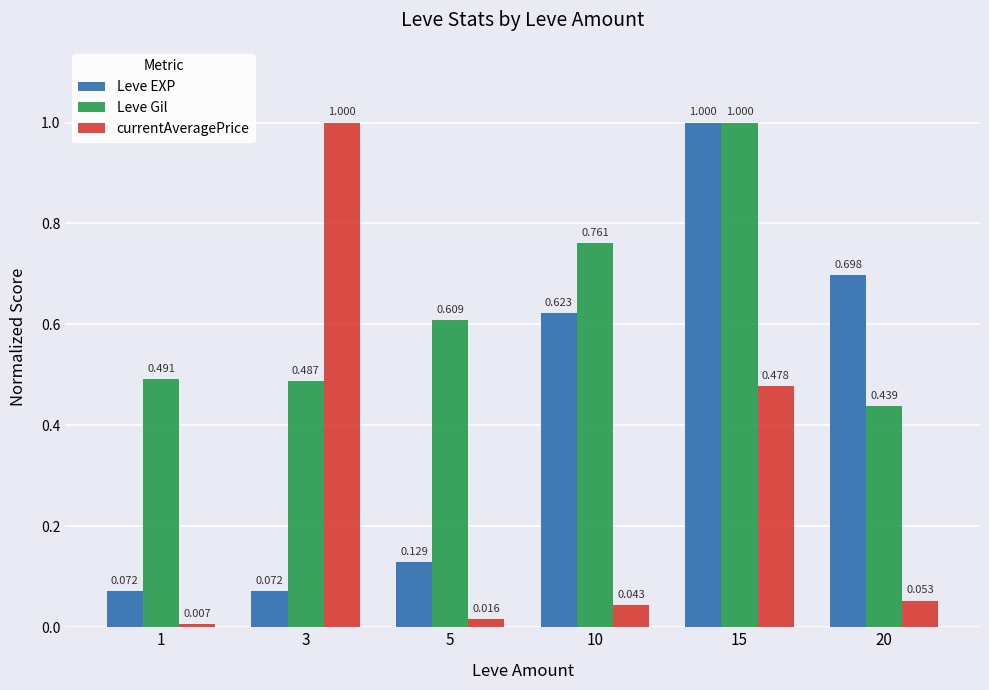

What are all the series names shown in the legend?

Leve EXP, Leve Gil, currentAveragePrice